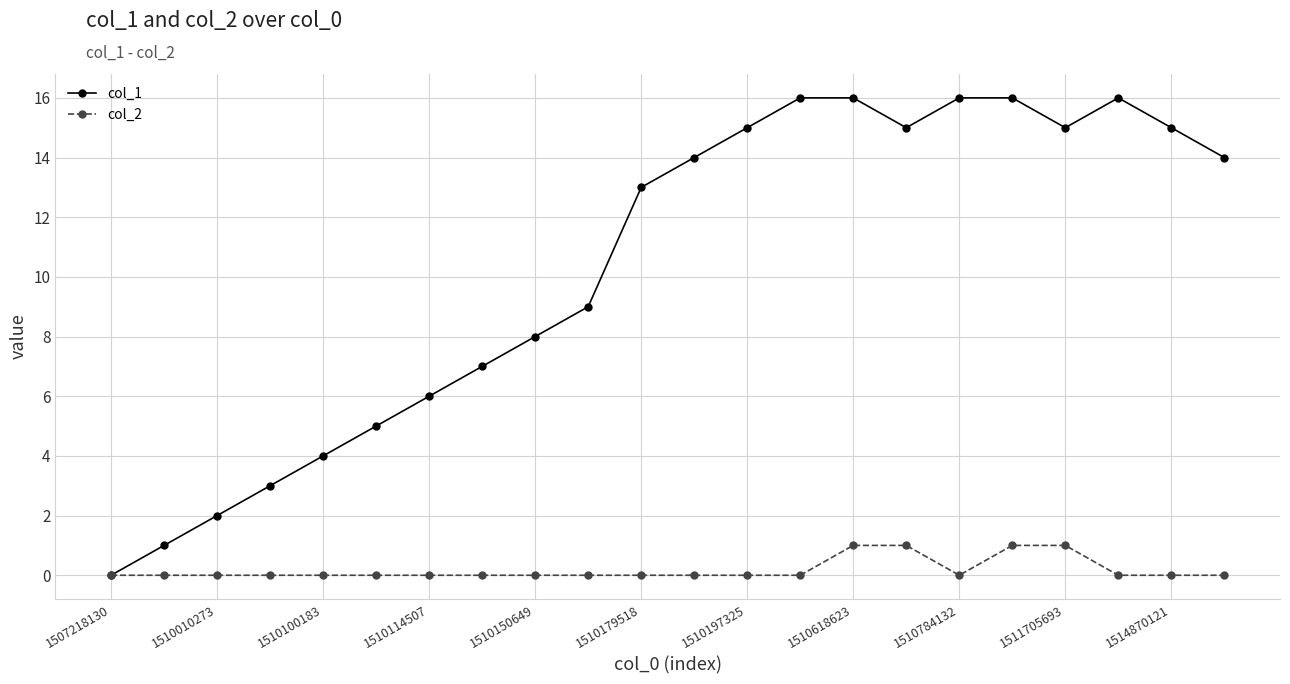

Count the col_2 values in the range 0 to 1.

22